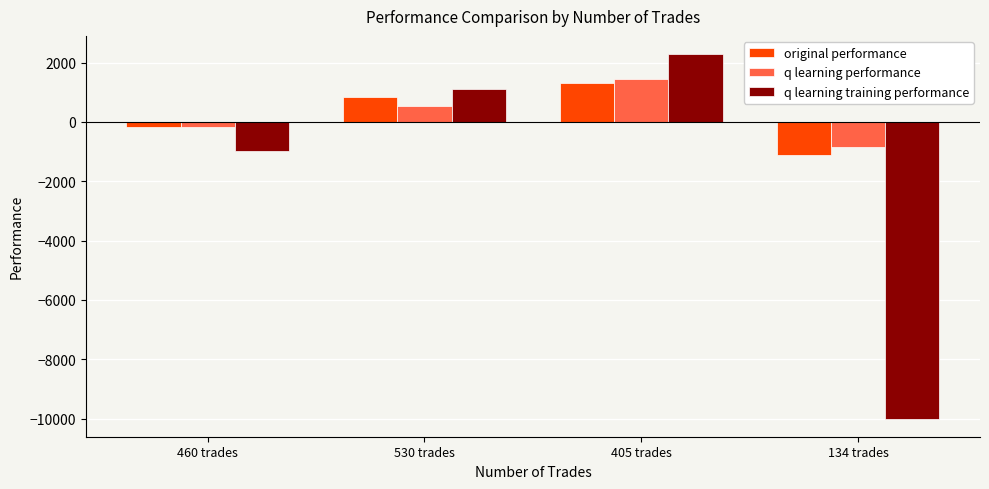

The value of q learning performance at 405 trades is 2259.4. True or false?

False